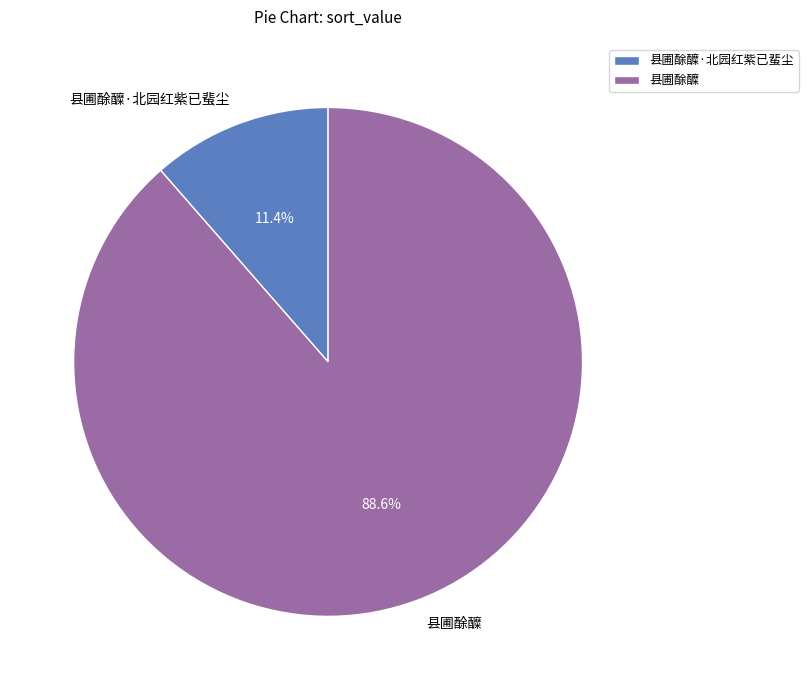

Which category has the smallest portion of the pie?

县圃酴醾·北园红紫已蜚尘